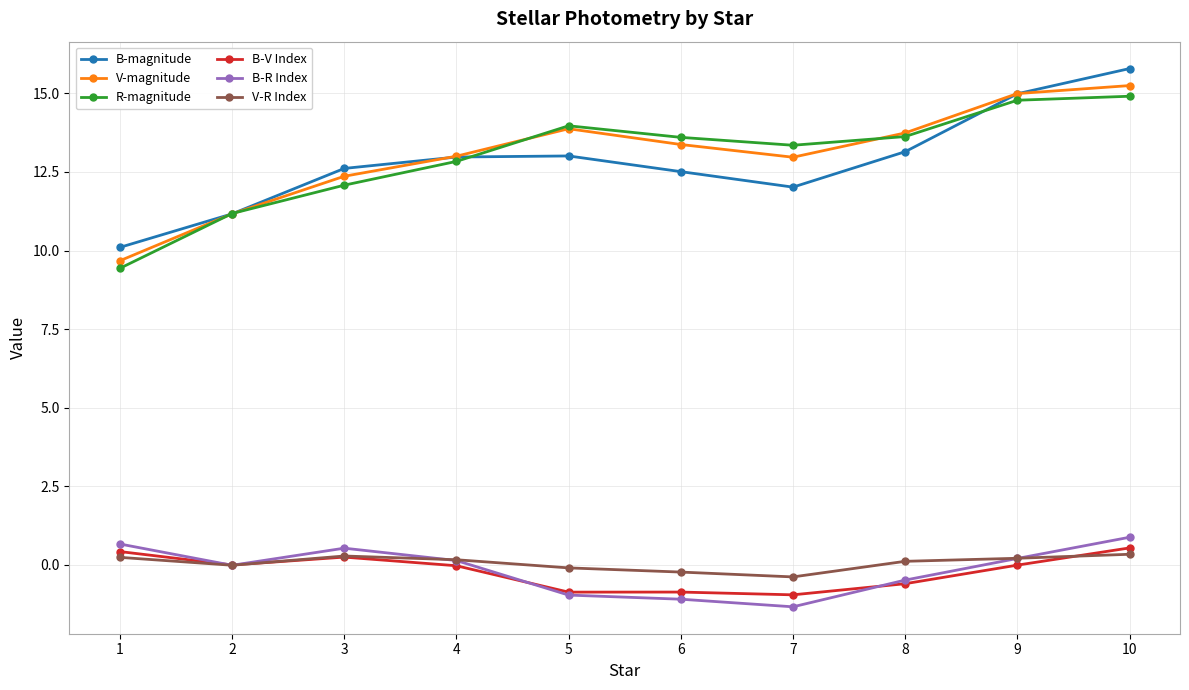

The value of V-R Index at 7 is -0.4. True or false?

True